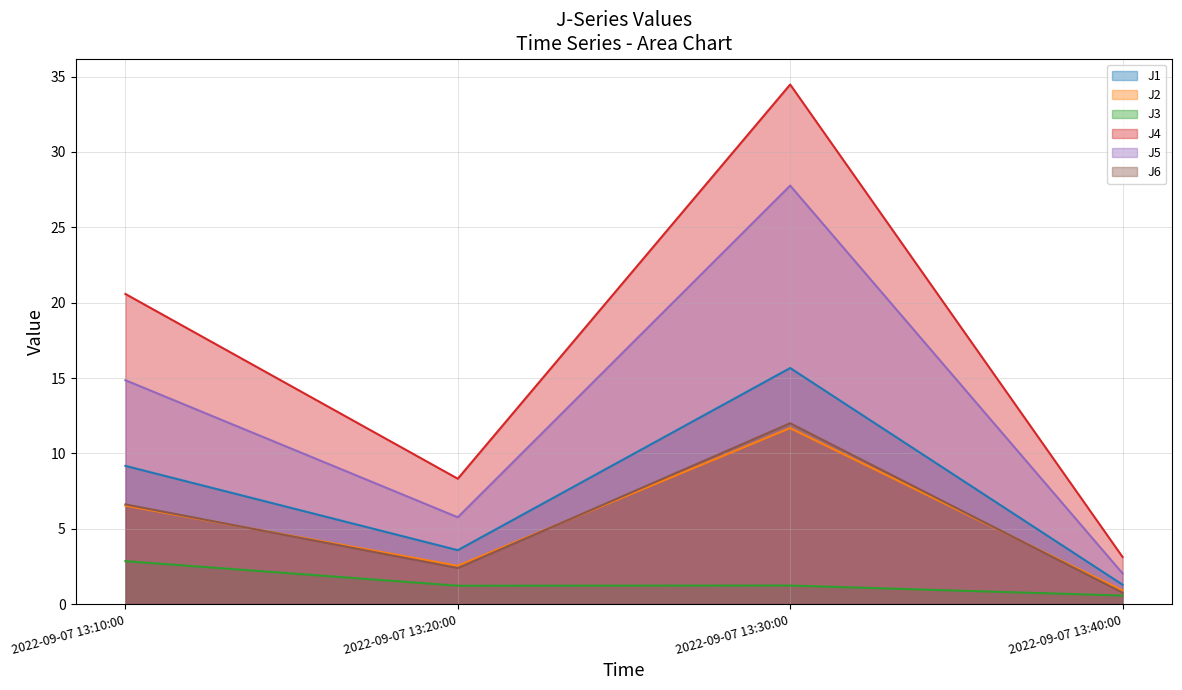

True or false: J2 has a value of 4.1 at 2022-09-07 13:20:00.

False